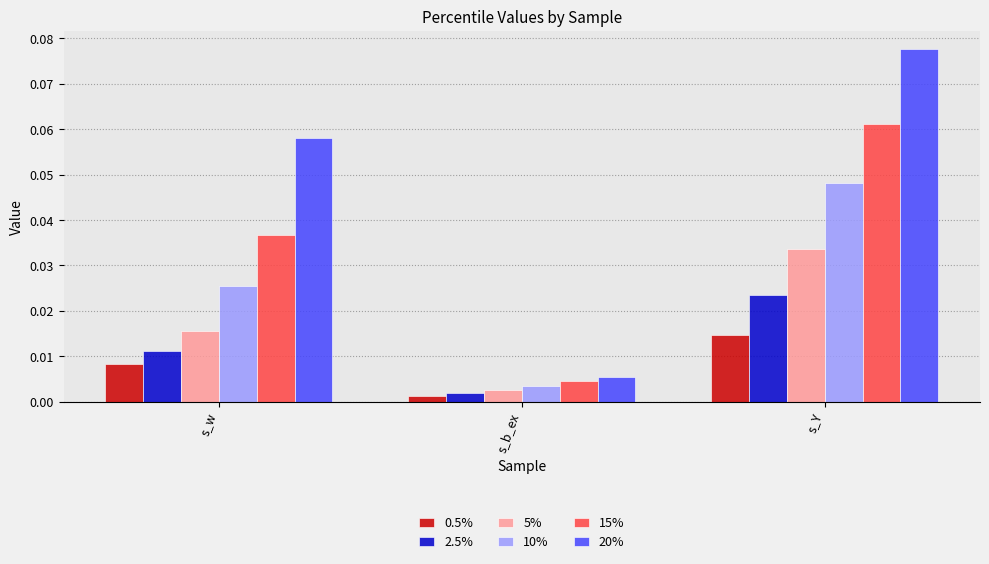

Rank the categories by 0.5% value from lowest to highest.

s_b_ex, s_w, s_Y